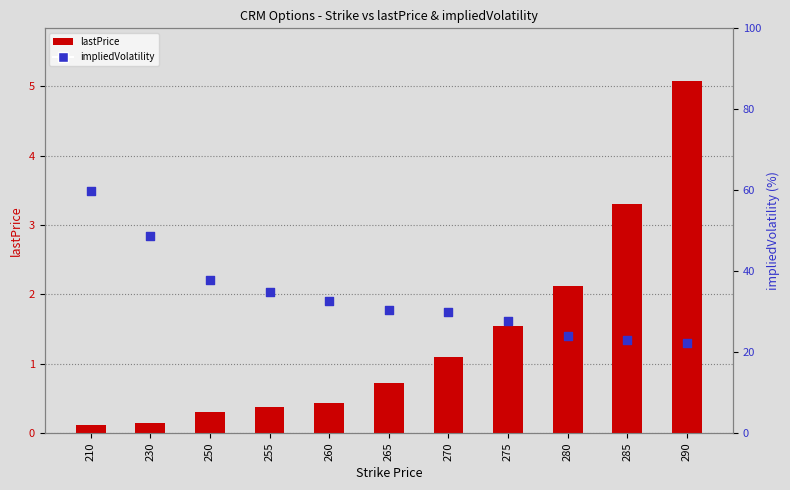

Which series has the largest total across all categories?

impliedVolatility